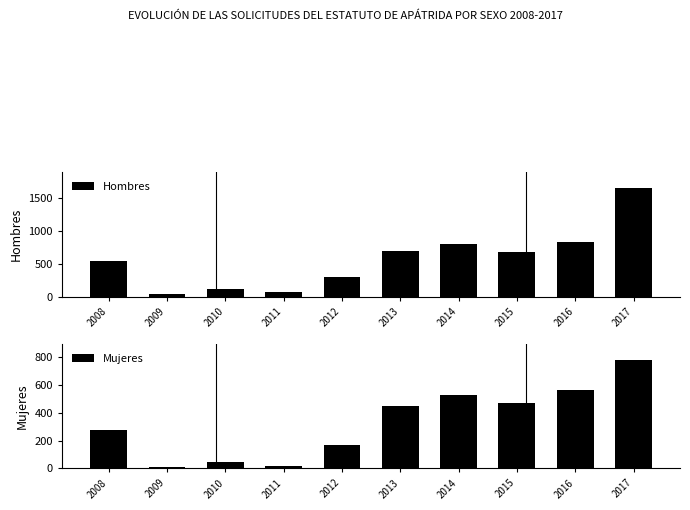

The value of Mujeres at 2012 is 168. True or false?

True